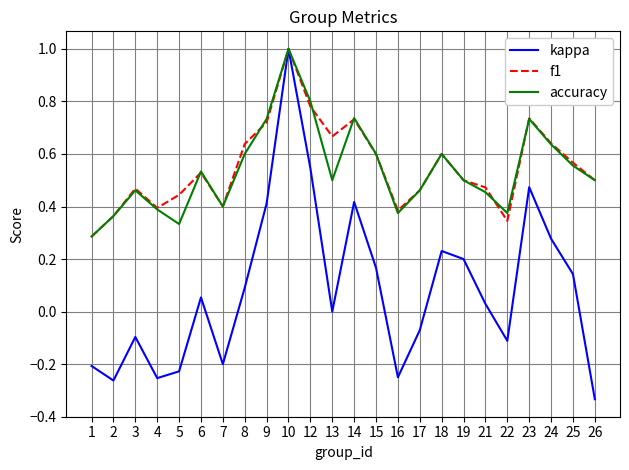

The accuracy series shows 0.4 at 23. True or false?

False